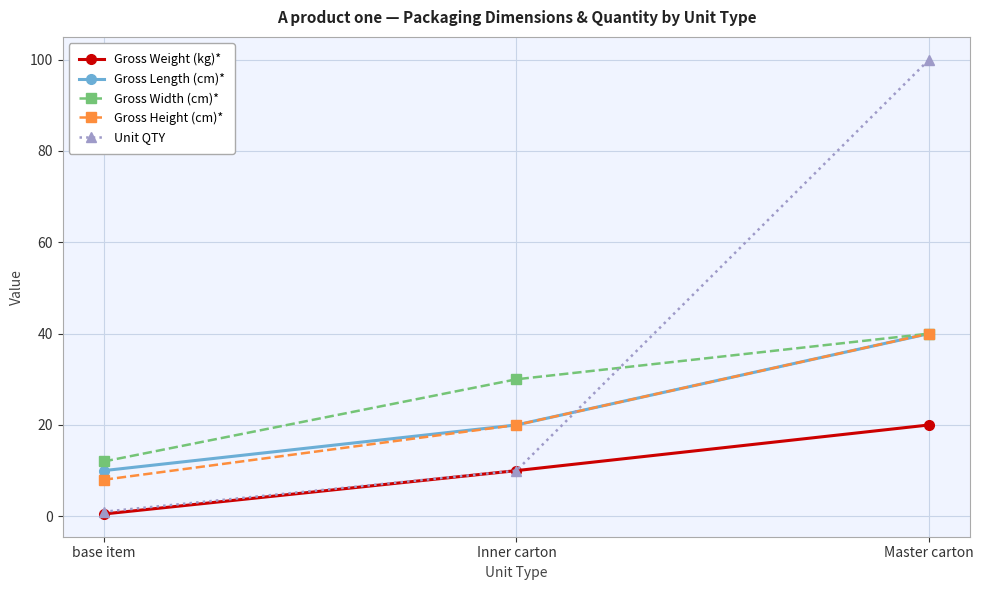

What is the difference between the second highest and minimum values in the Unit QTY series?

9.0